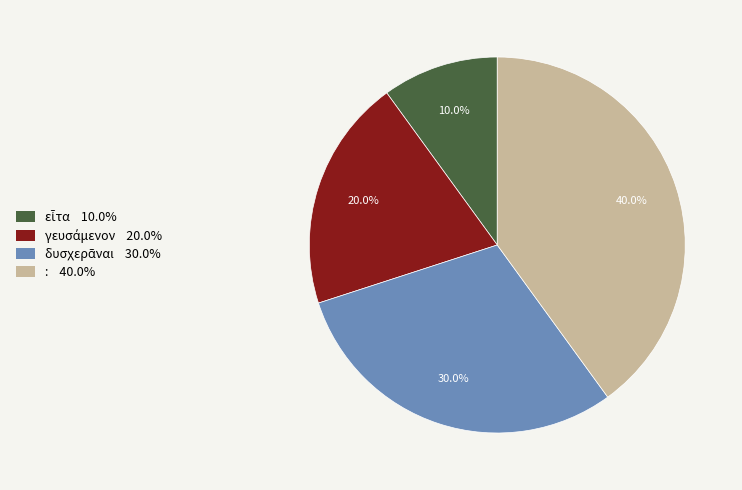

Count the number of slices in the pie.

4